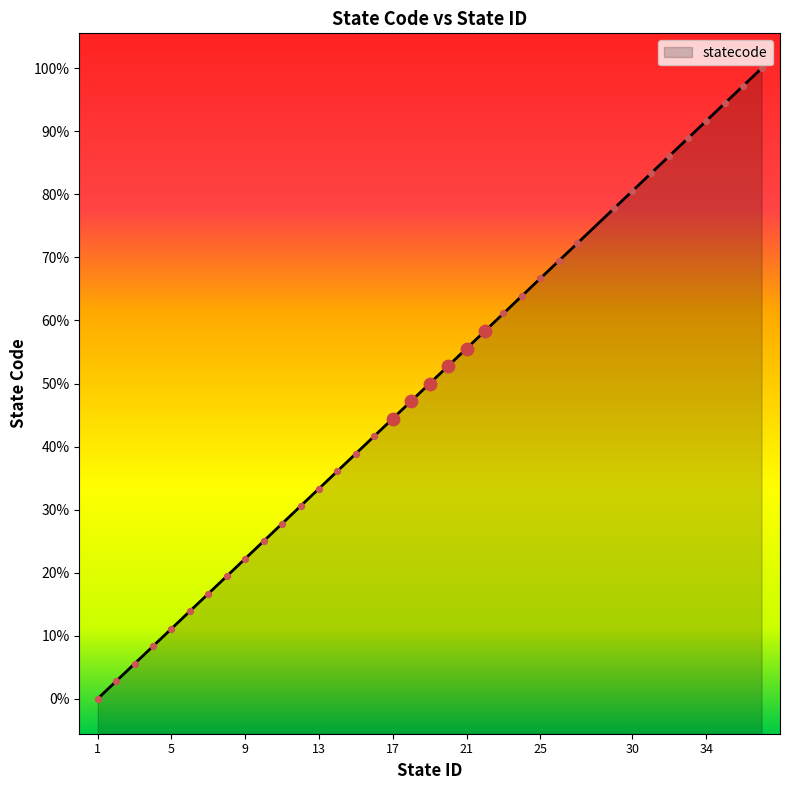

What is the ratio of the value at 36 to the value at 35?

1.0